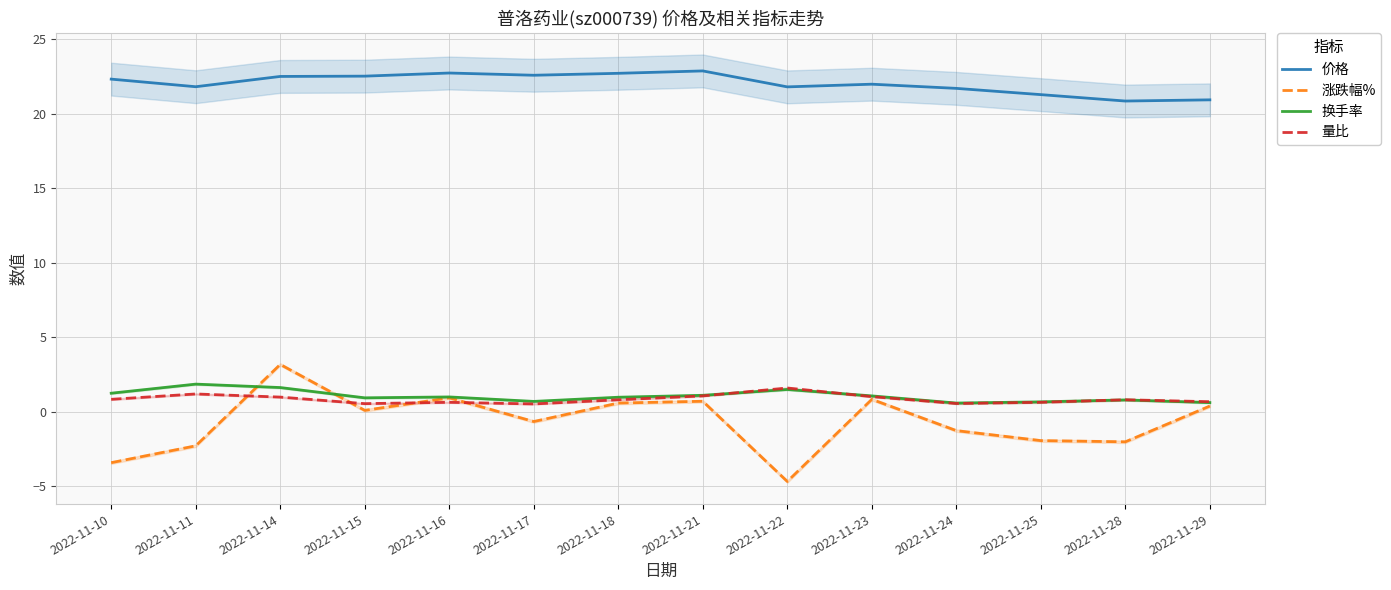

True or false: 价格 has more than 0 points higher than both neighbors.

True